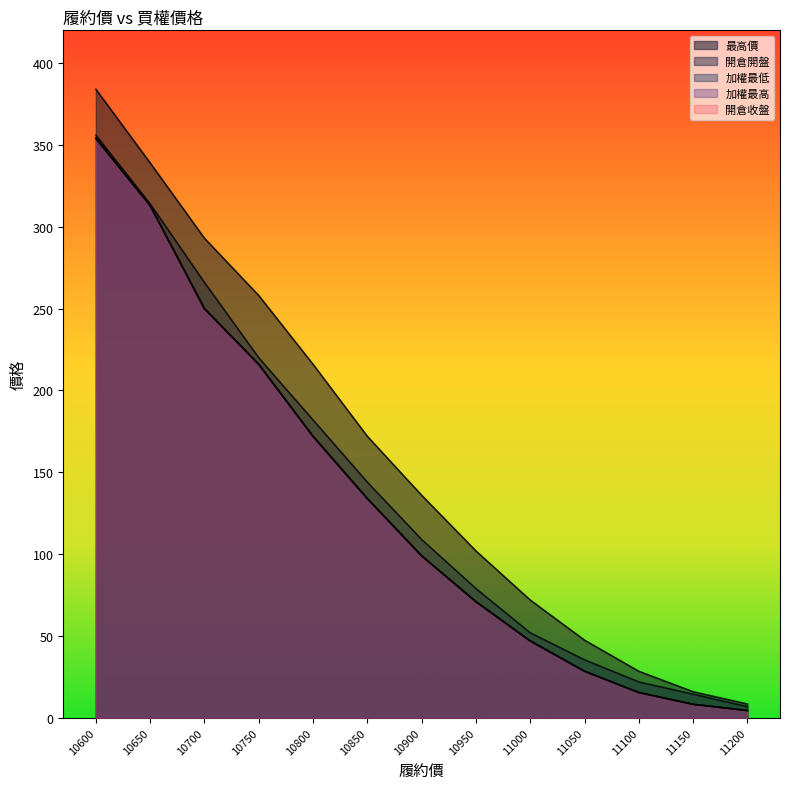

What is the difference between the highest and lowest values at 11000?

25.0